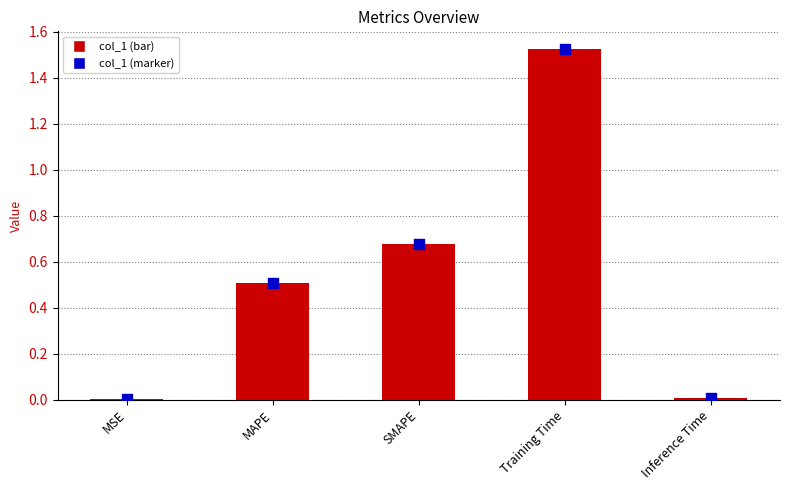

Which series reaches the maximum Y coordinate?

col_1